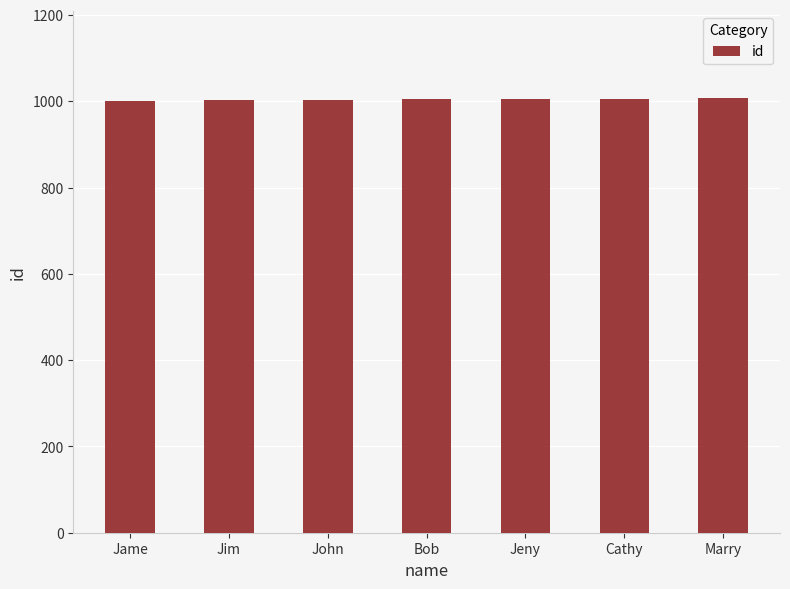

What is the average value?

1004